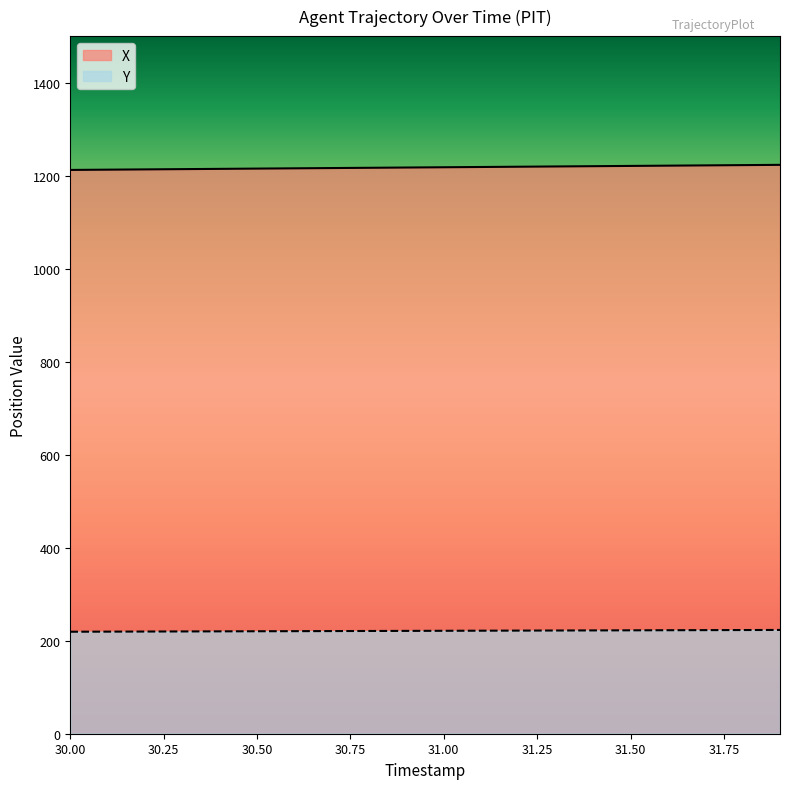

Does the chart have visible grid lines?

No